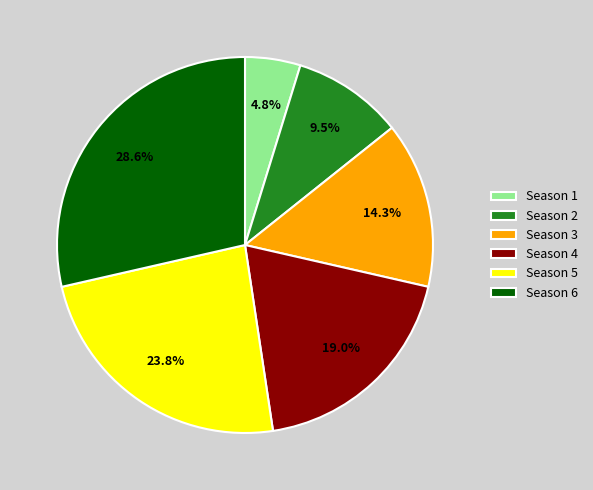

Between Season 4 and Season 1, which is larger?

Season 4